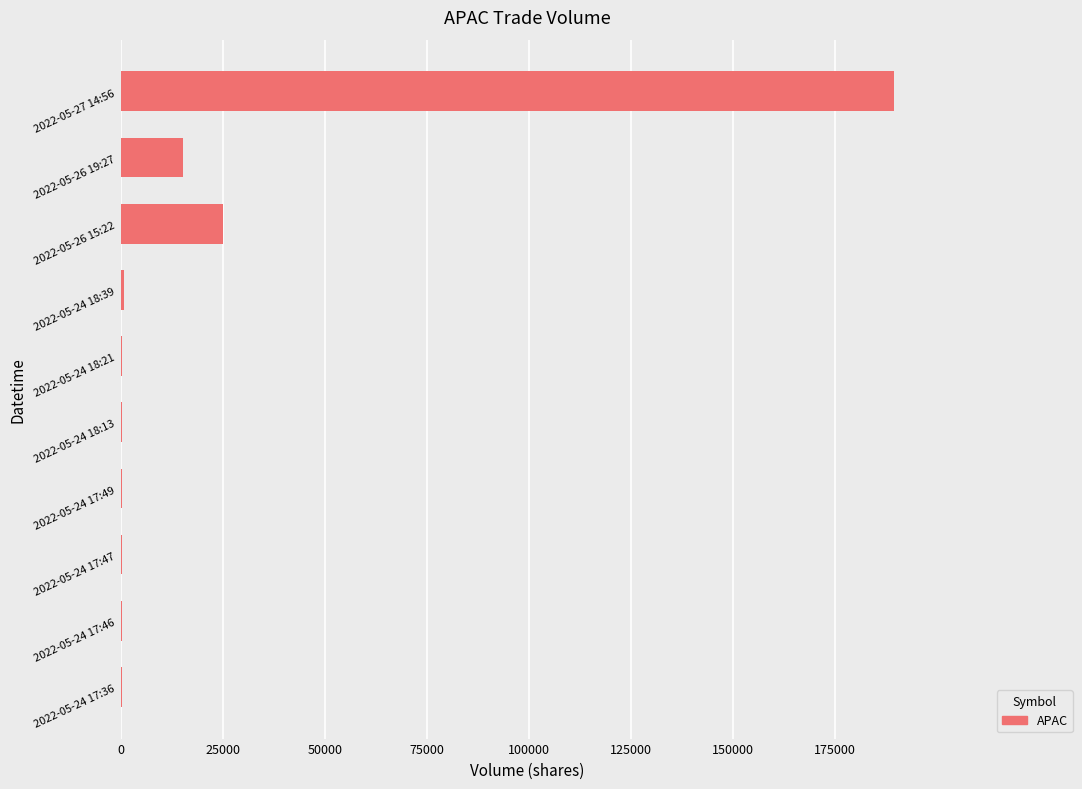

What is the sum of all values?

231325